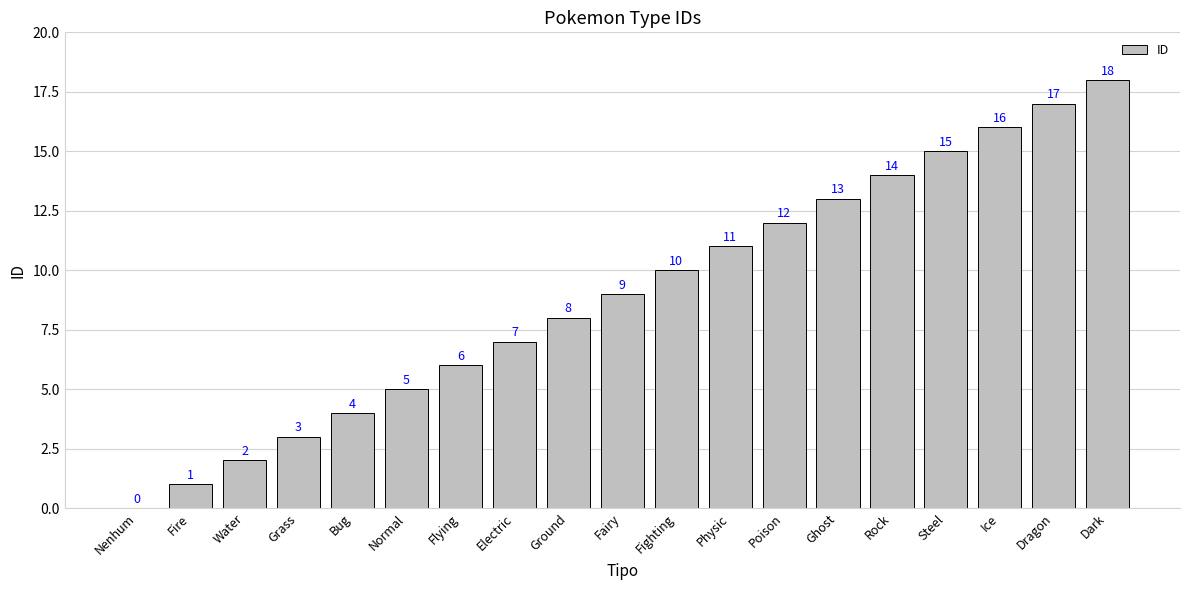

Reading left to right, list all the values displayed in this chart.

0	1	2	3	4	5	6	7	8	9	10	11	12	13	14	15	16	17	18